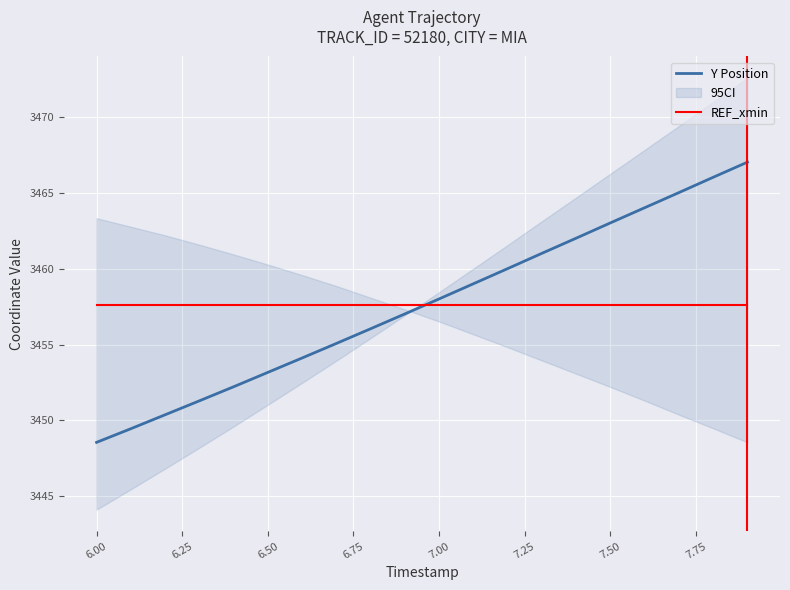

What is the highest value of the Y Position series?

3467.1